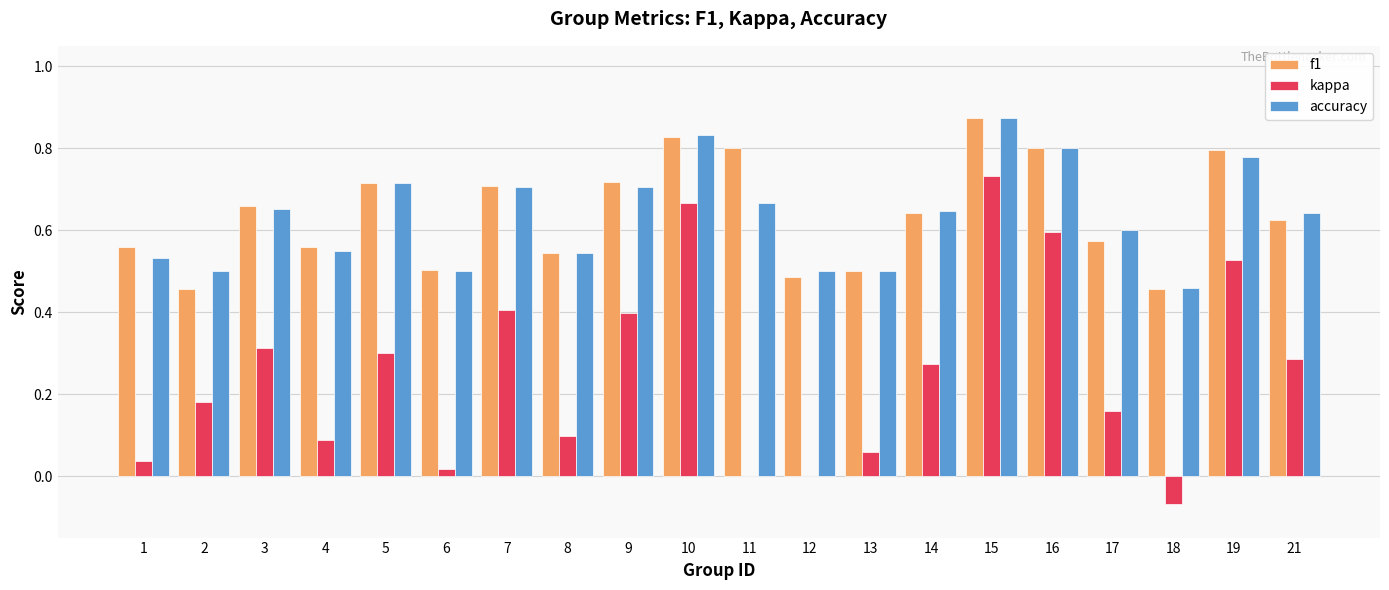

Is the value of kappa at 18 greater than the value of accuracy at 8?

No